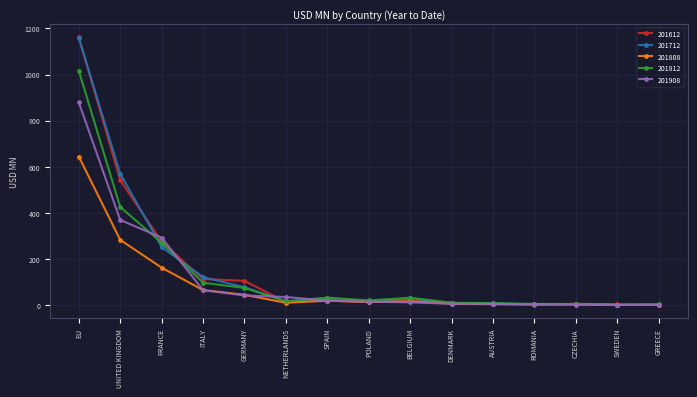

What is the difference between the highest and lowest values at GERMANY?

63.2